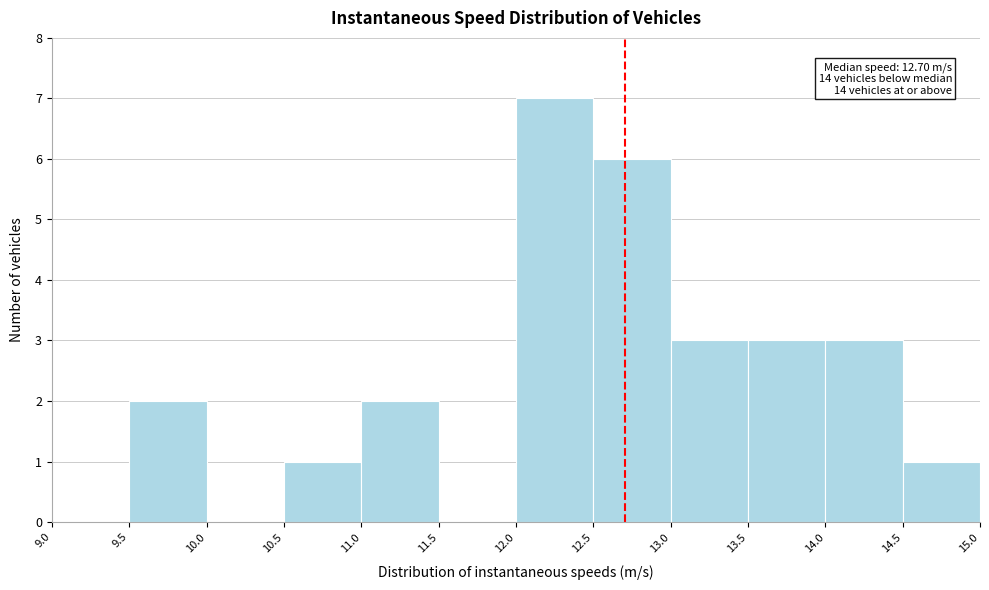

Over which range of the x-axis is the bar tallest?

12.0 to 12.5